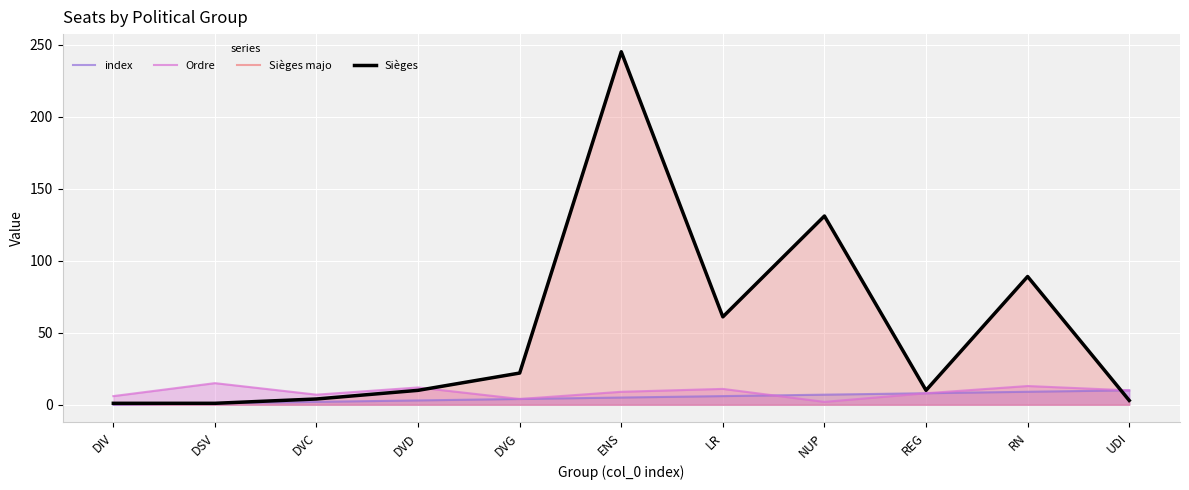

What position from the left is REG?

9